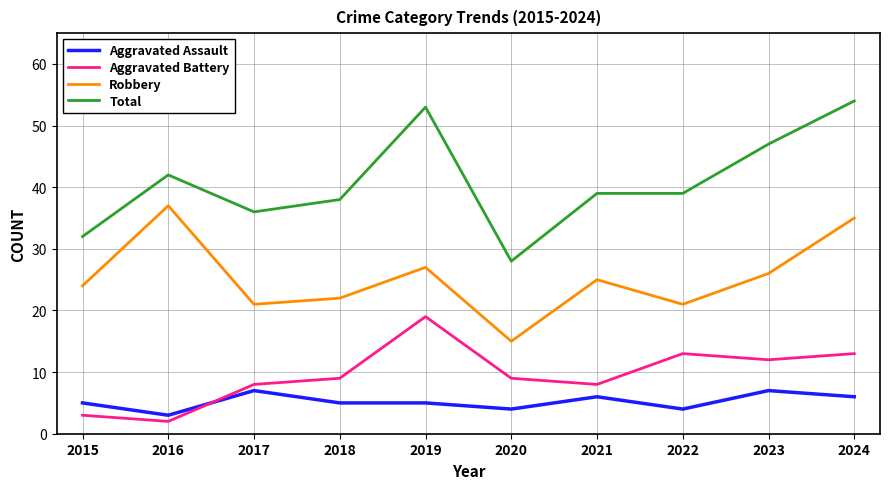

True or false: Robbery and Total cross at least once.

False